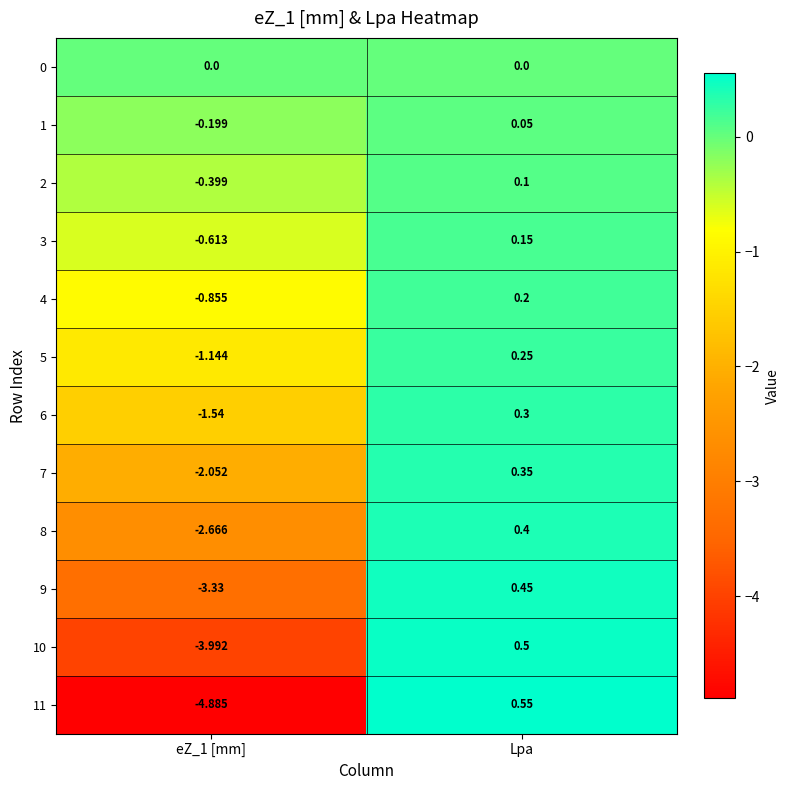

How many distinct data groups are displayed?

12